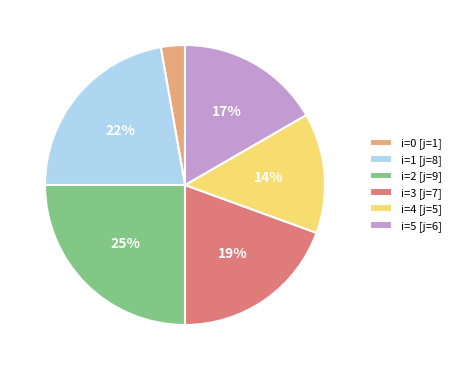

Count the number of slices in the pie.

6